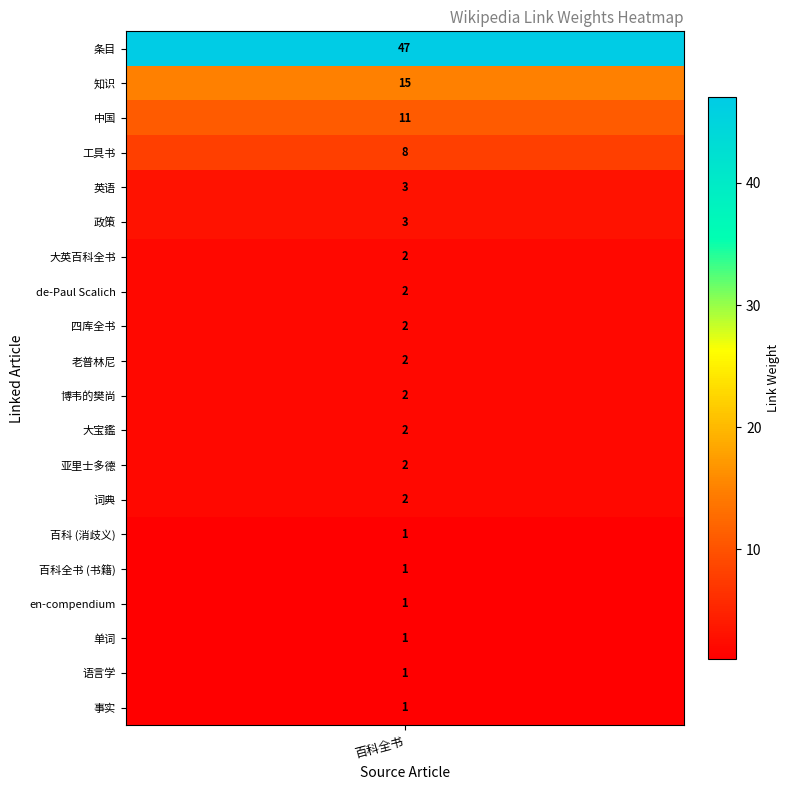

What is the difference between the maximum and minimum values?

46